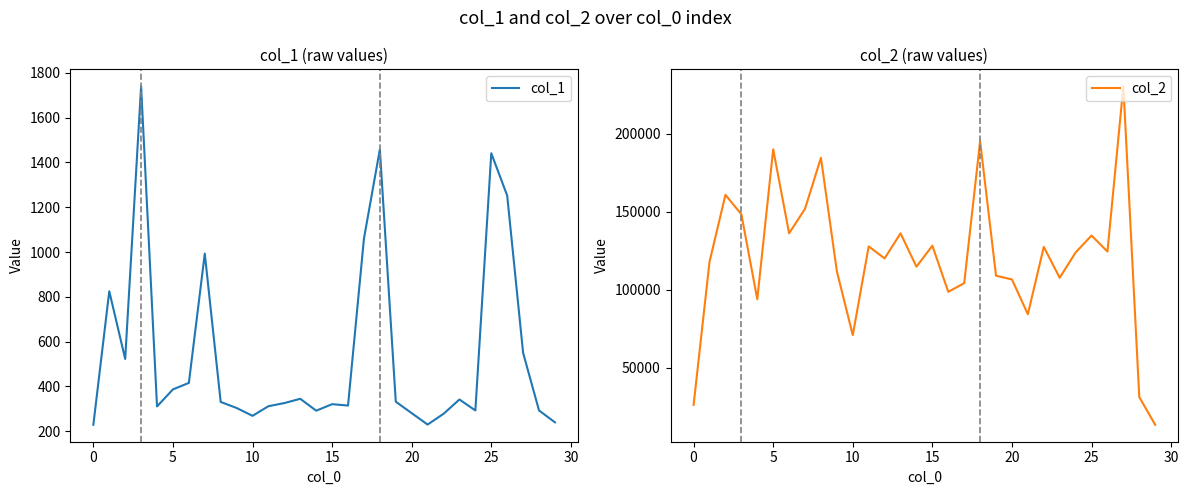

What is the sum of the col_1 values at 25 and 10?

1710